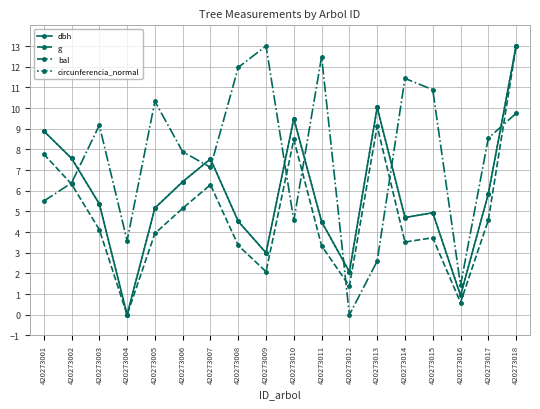

What value does the g series have at 420273011?

3.3